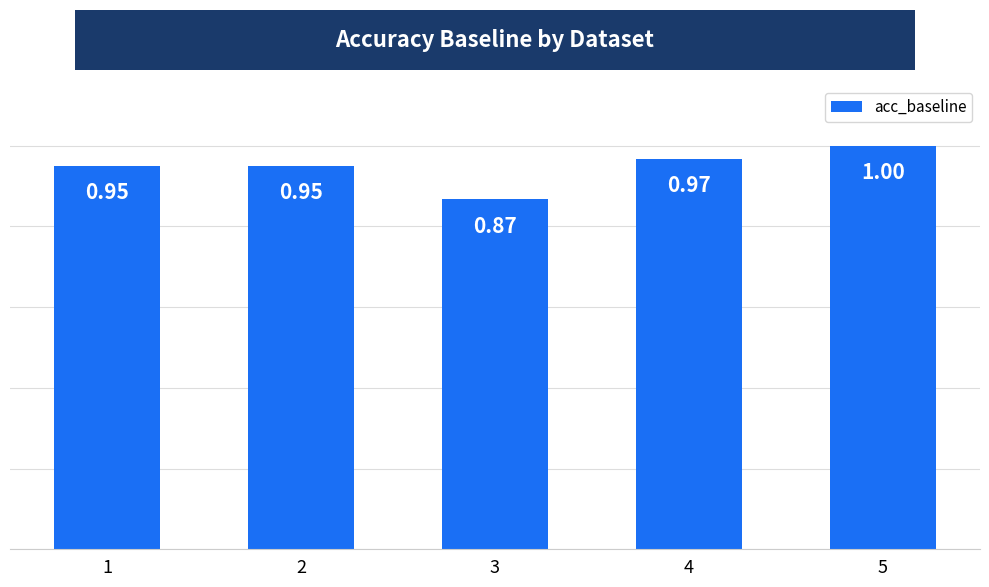

At which category does the chart reach its minimum across all series?

3